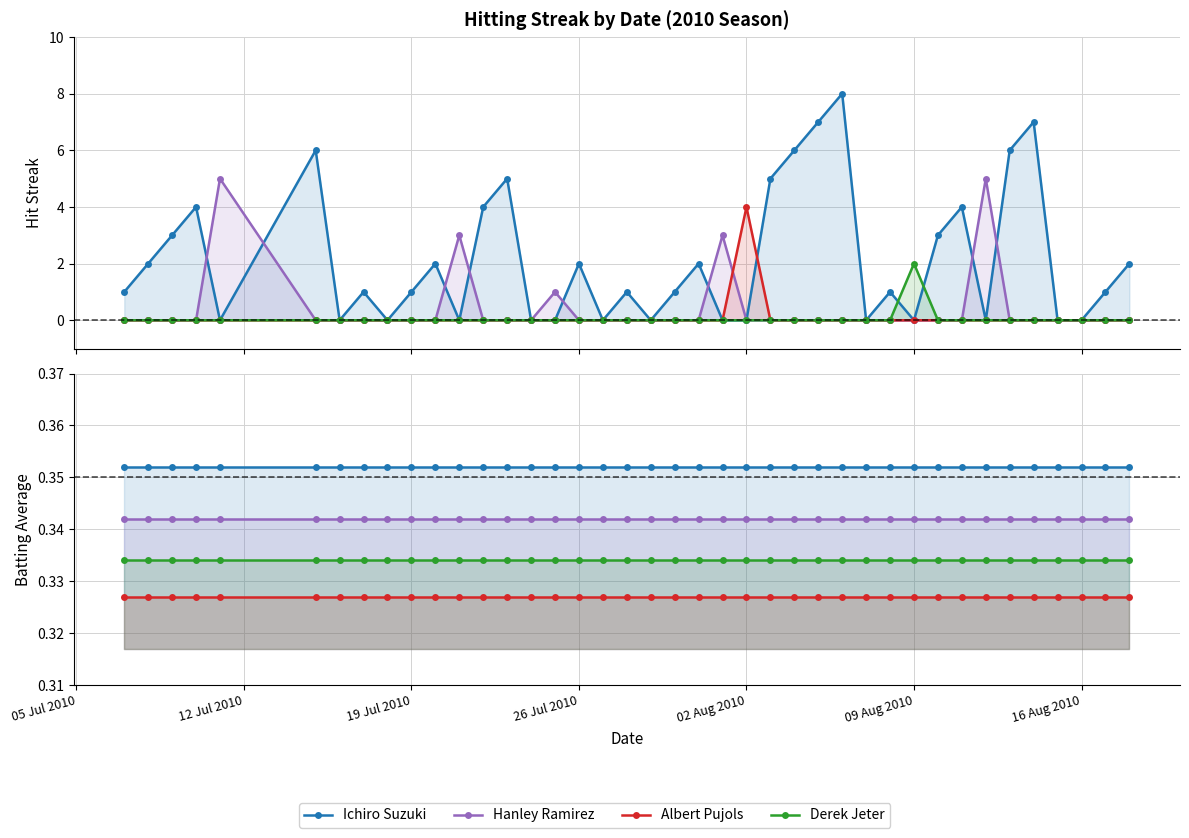

At 12 Jul 2010, list the series in order from smallest to largest.

Albert Pujols, Derek Jeter, Hanley Ramirez, Ichiro Suzuki